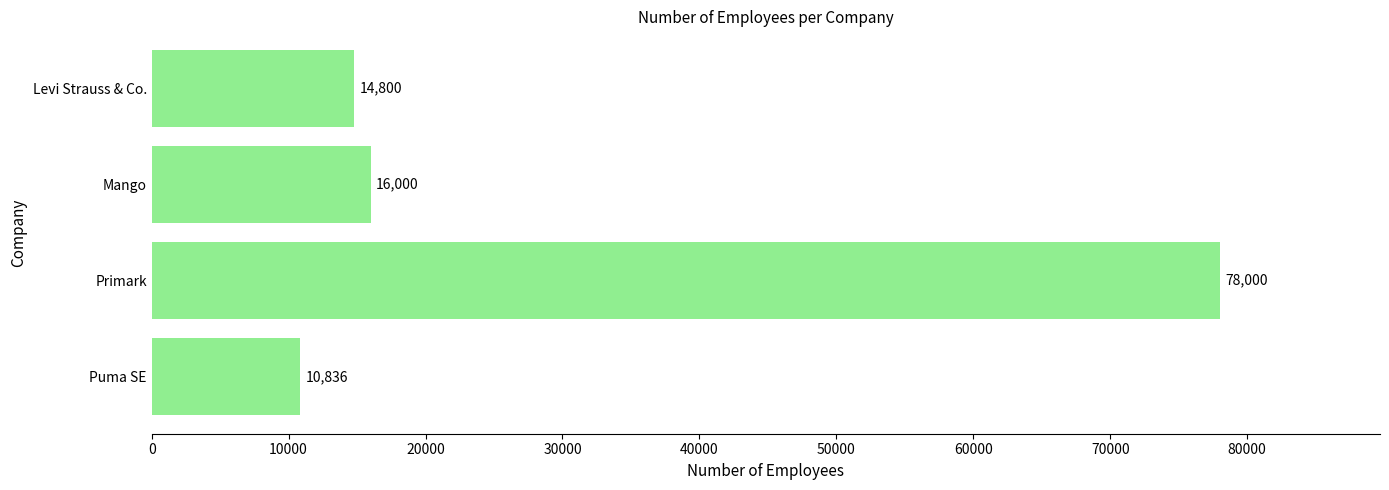

What is the change in value from Primark to Mango?

-62000